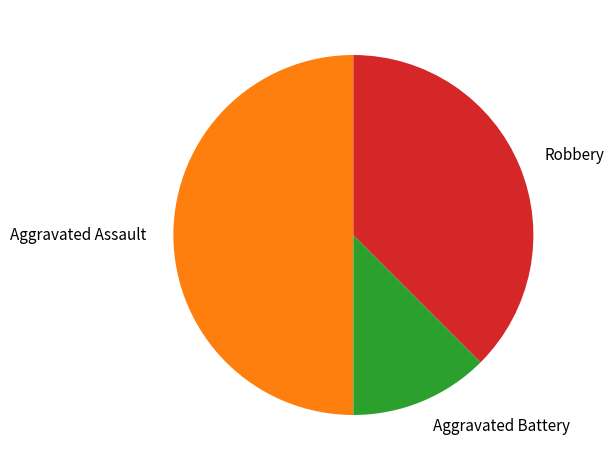

What is the largest slice in the pie chart?

Aggravated Assault